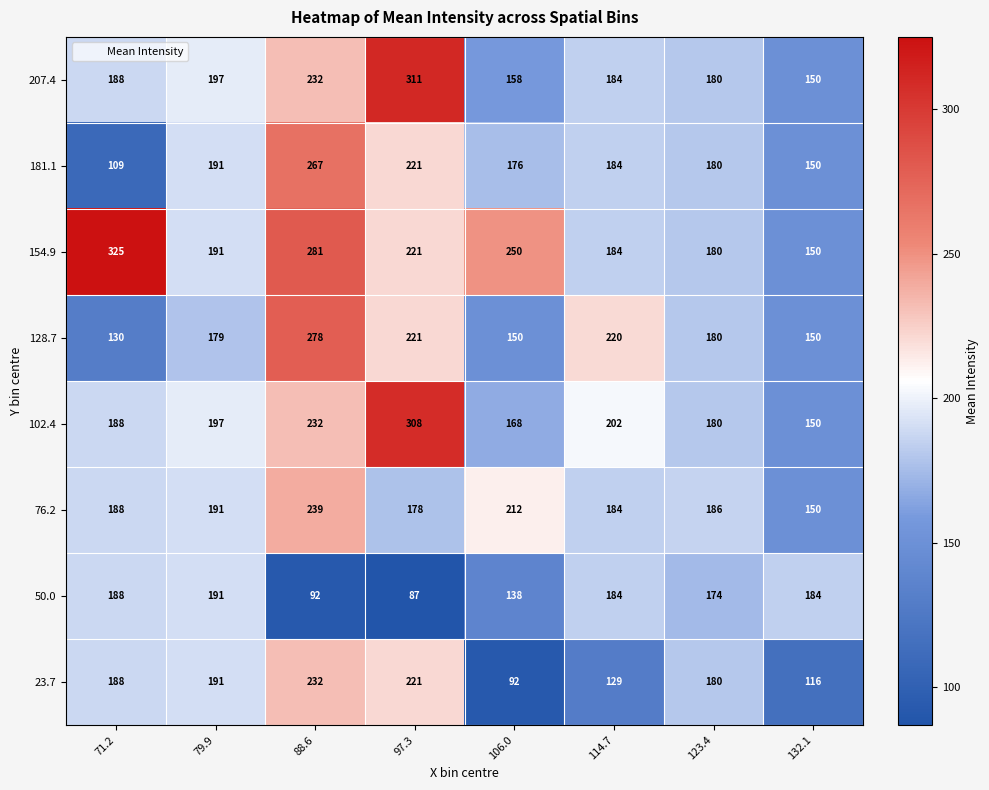

At which label does 181.1 first exceed 184?

79.9